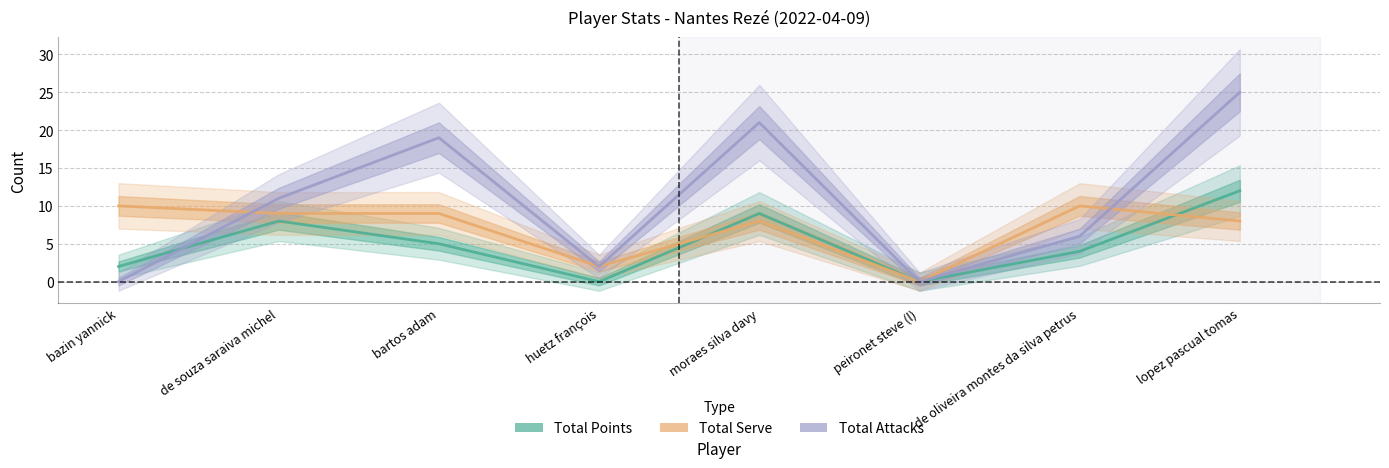

What is the sum of all Total Attacks values?

84